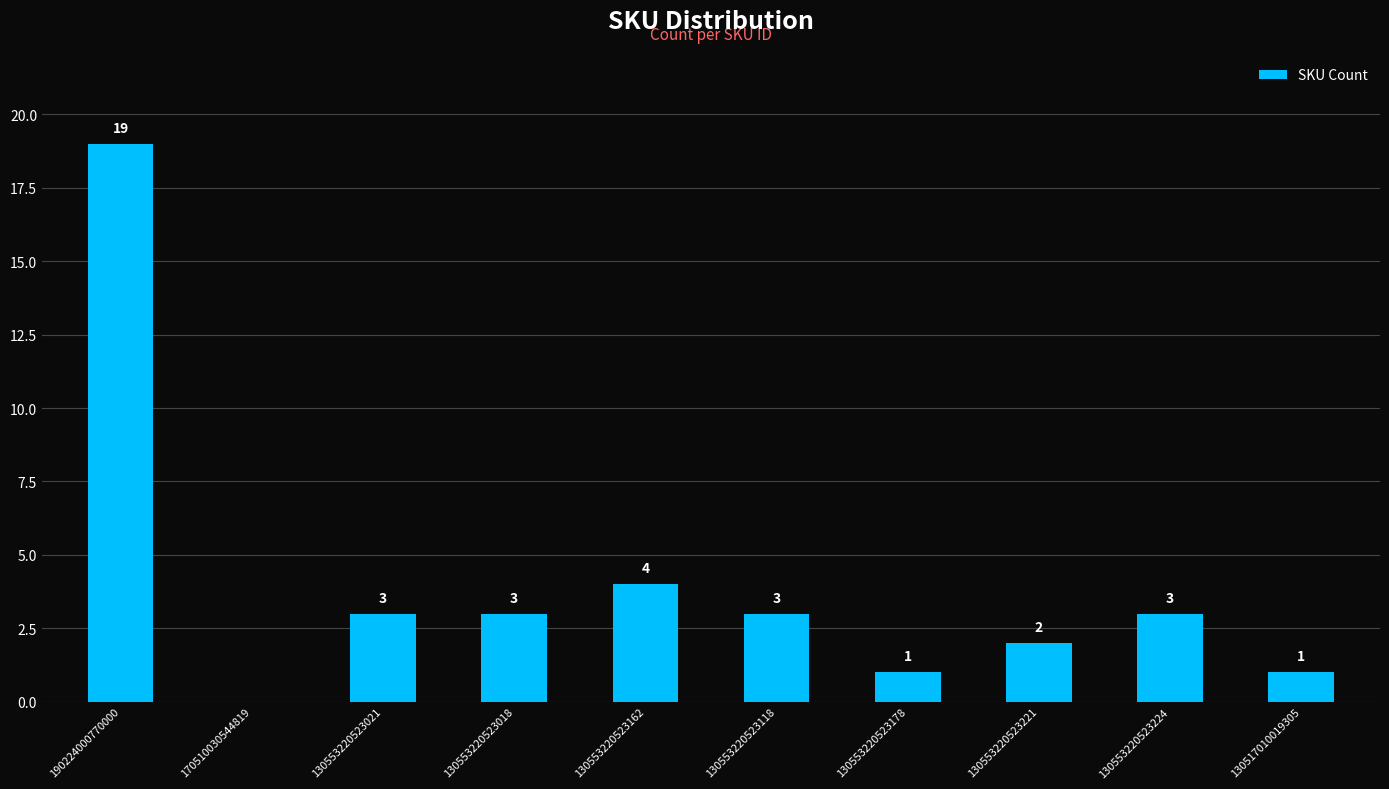

What is the difference between the values at 130553220523178 and 130553220523162?

3